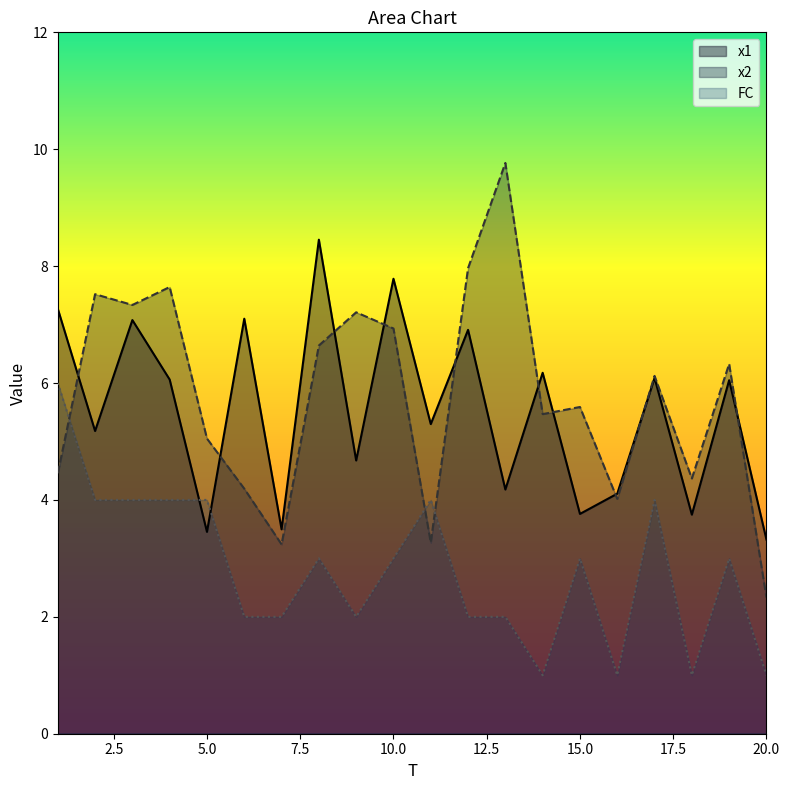

How many times do FC and x2 cross each other?

3